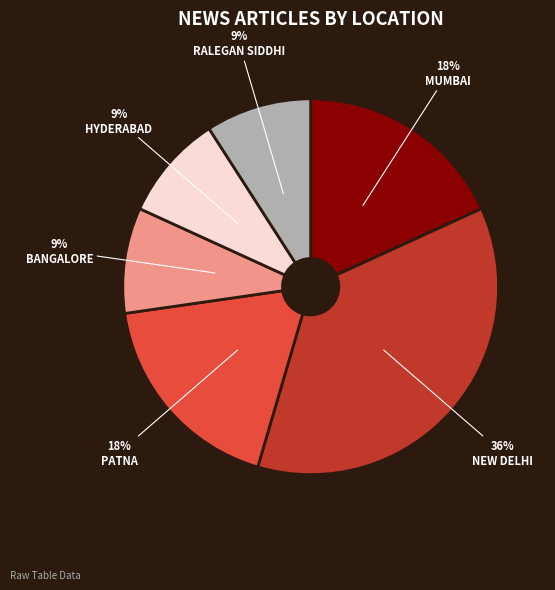

Is it true that NEW DELHI is 36% of the pie?

True